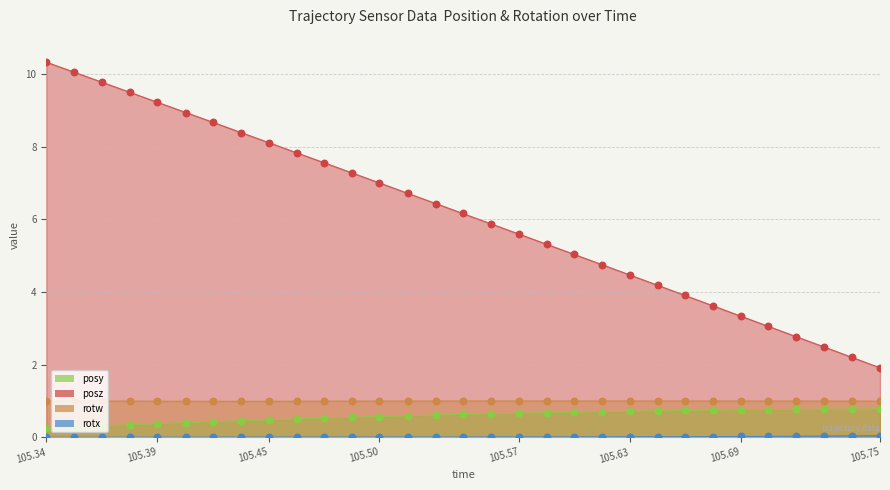

Which series contains the lowest Y value?

rotx